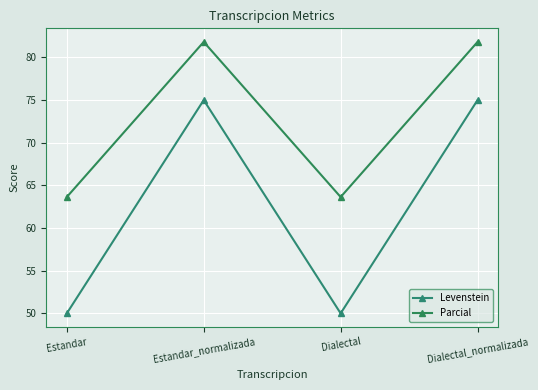

At which category is the sum across all series the highest?

Estandar_normalizada